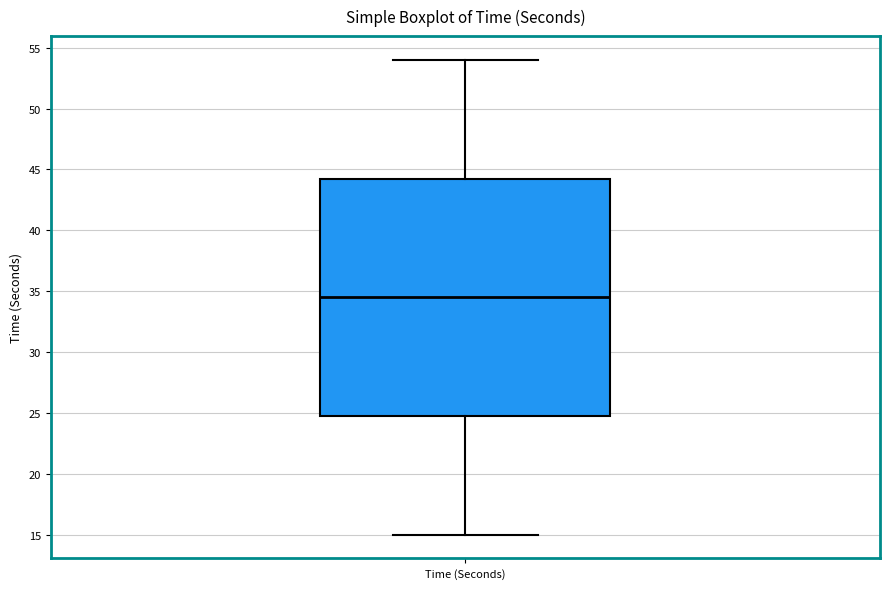

Where does the lower whisker of the box for Time (Seconds) end on the y-axis? The values are not printed on the chart, so give them approximately, as read against the axis.

15.0